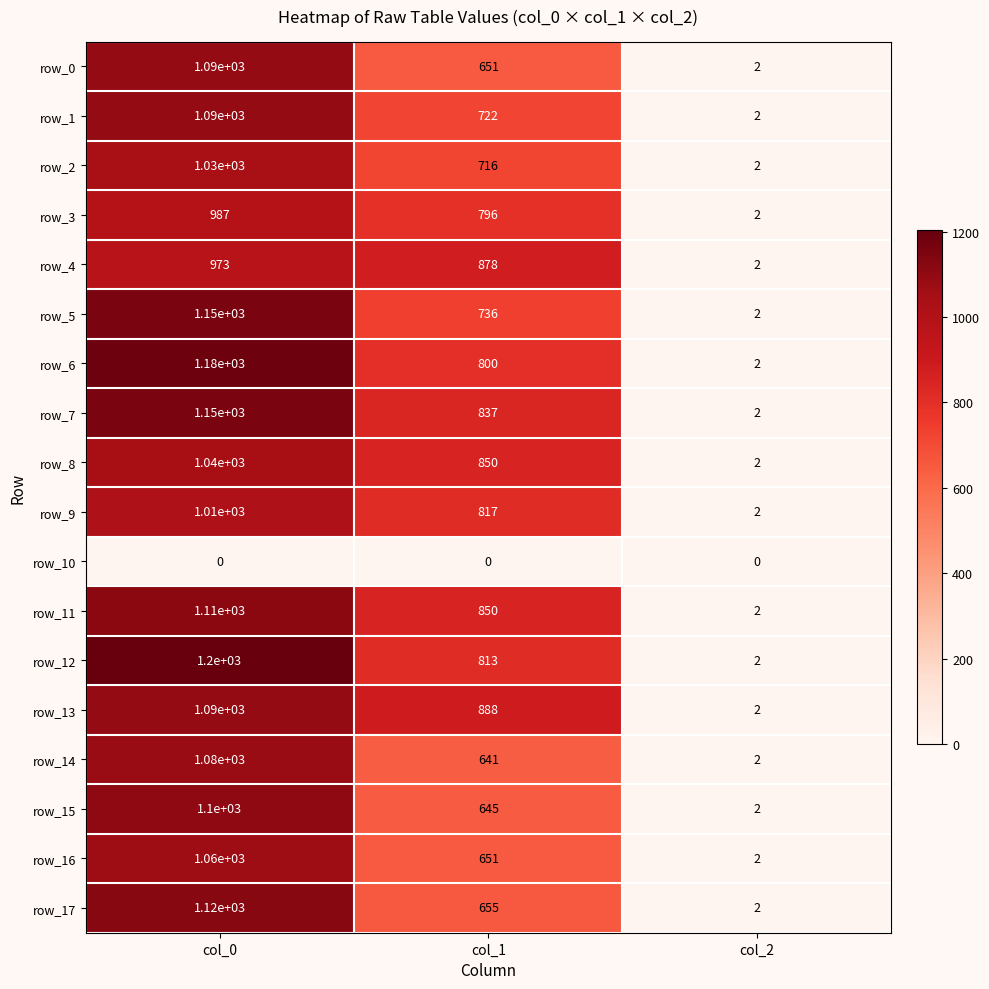

What is the difference between the highest and lowest values at col_0?

1200